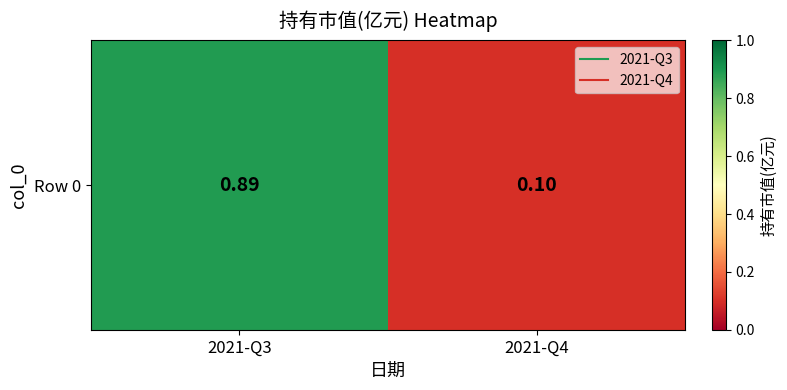

What is the sum of the values at 2021-Q4 and 2021-Q3?

1.0